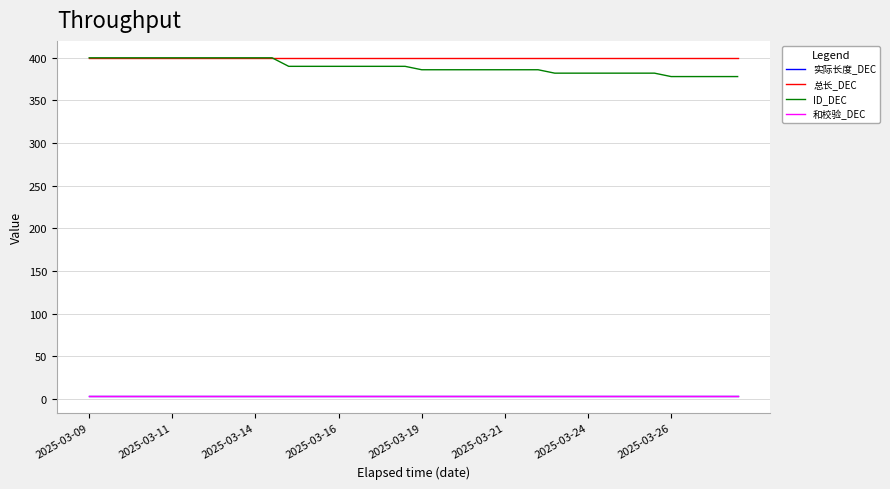

At which category is the sum across all series the highest?

2025-03-09